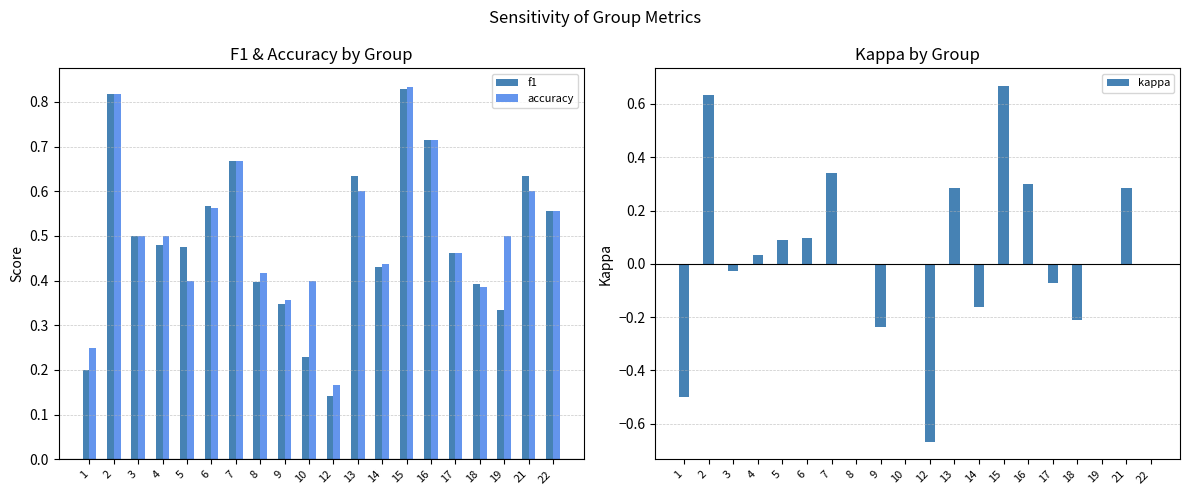

List the labels in order of f1 value, largest first.

15, 2, 16, 7, 13, 21, 6, 22, 3, 4, 5, 17, 14, 8, 18, 9, 19, 10, 1, 12